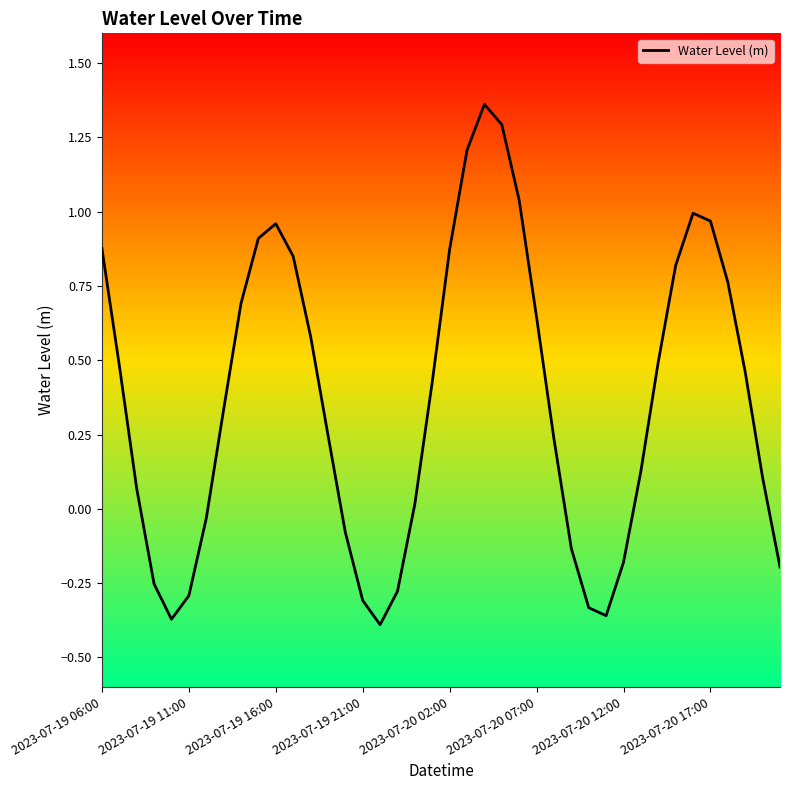

What is the difference between the maximum and minimum values?

1.8